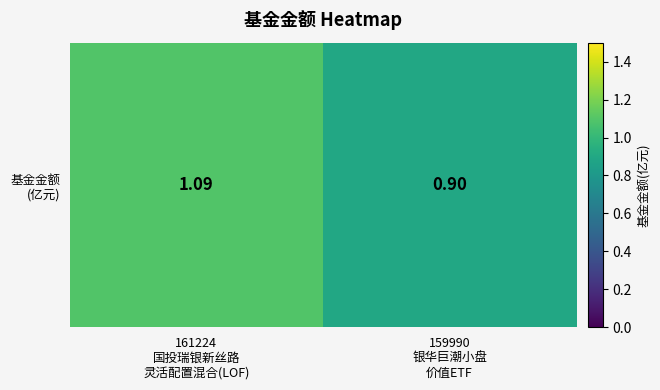

How many values are between 0 and 1?

1